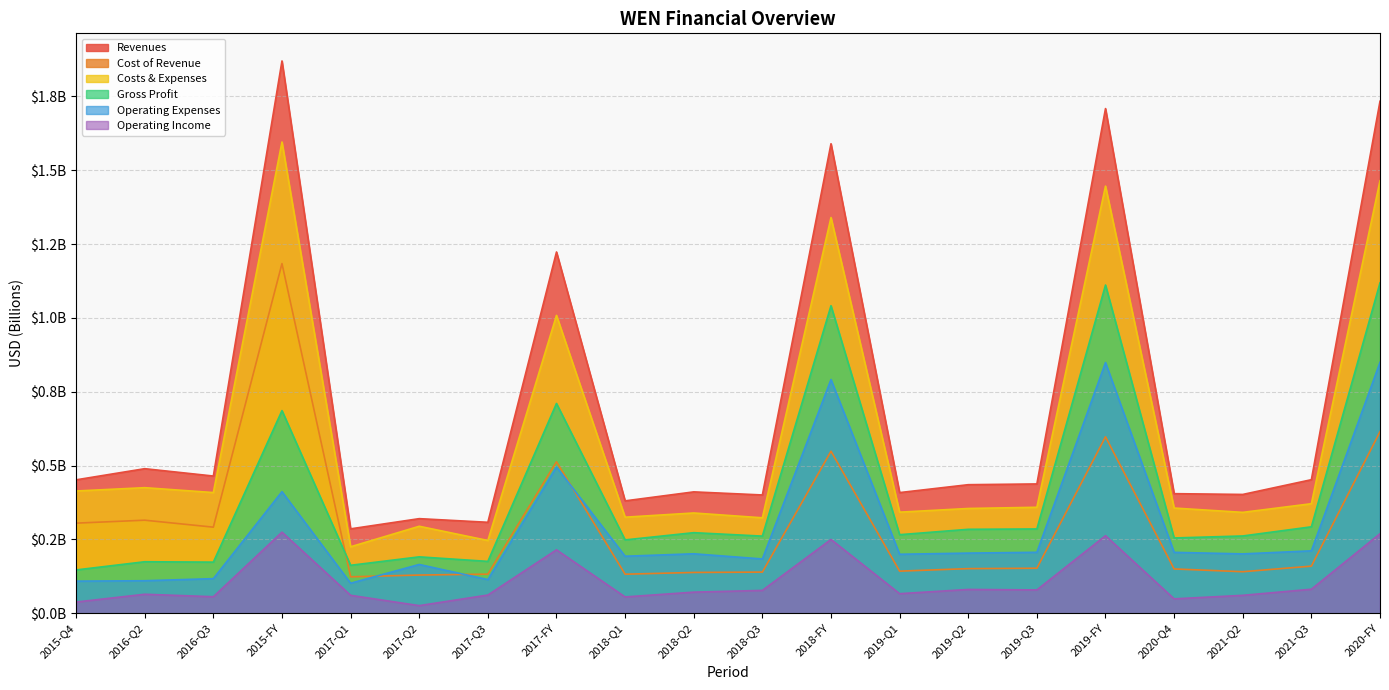

The Gross Profit series shows 0.2 at 2017-Q2. True or false?

True